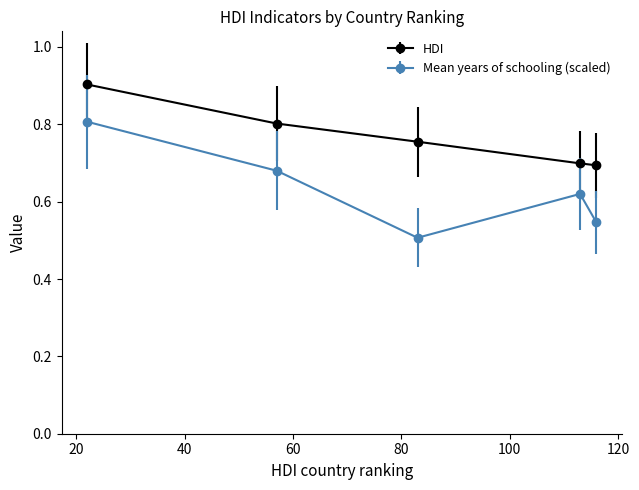

True or false: Mean years of schooling (scaled) and HDI intersect in this chart.

False